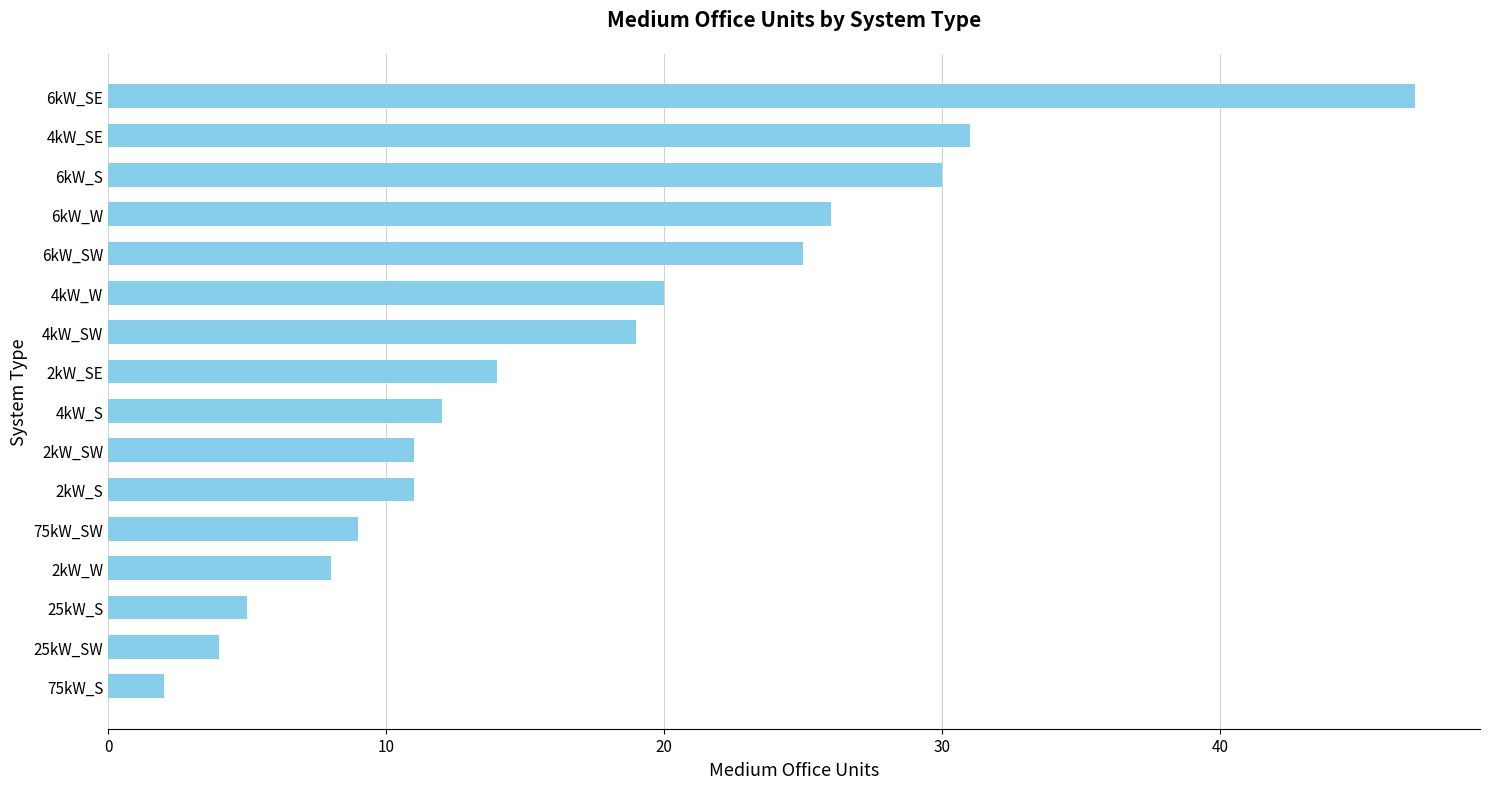

The value at 75kW_SW is 9. True or false?

True